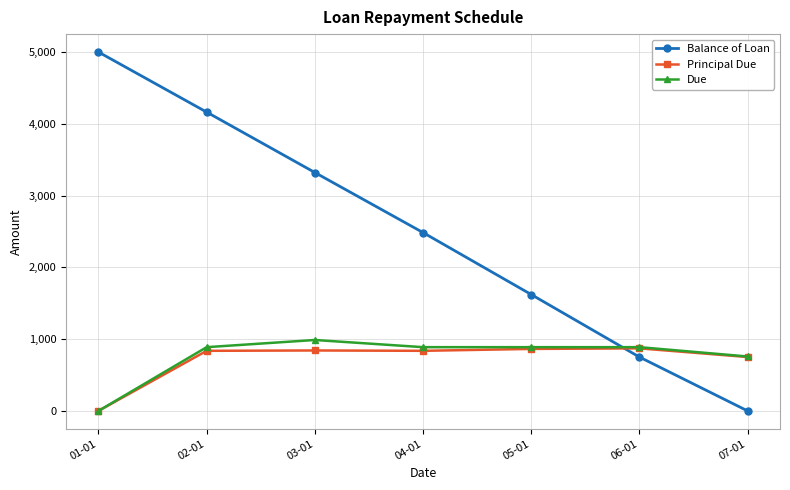

Is the value of Balance of Loan at 04-01 greater than the value of Principal Due at 07-01?

Yes